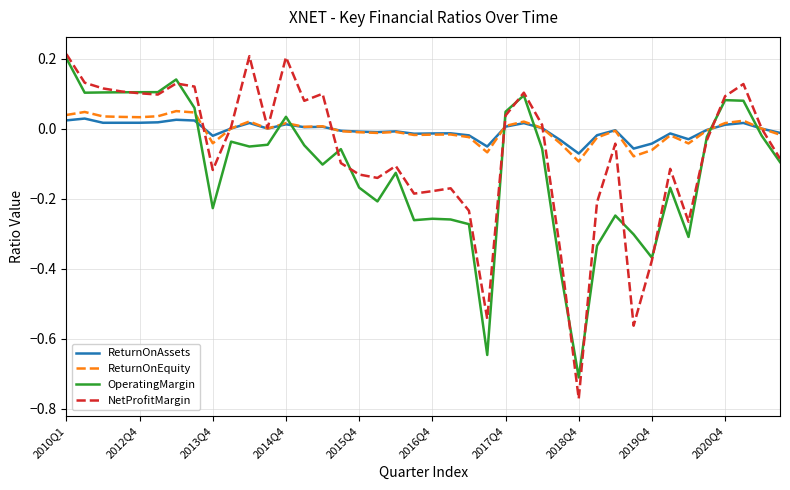

Which series has the largest range (max minus min)?

NetProfitMargin